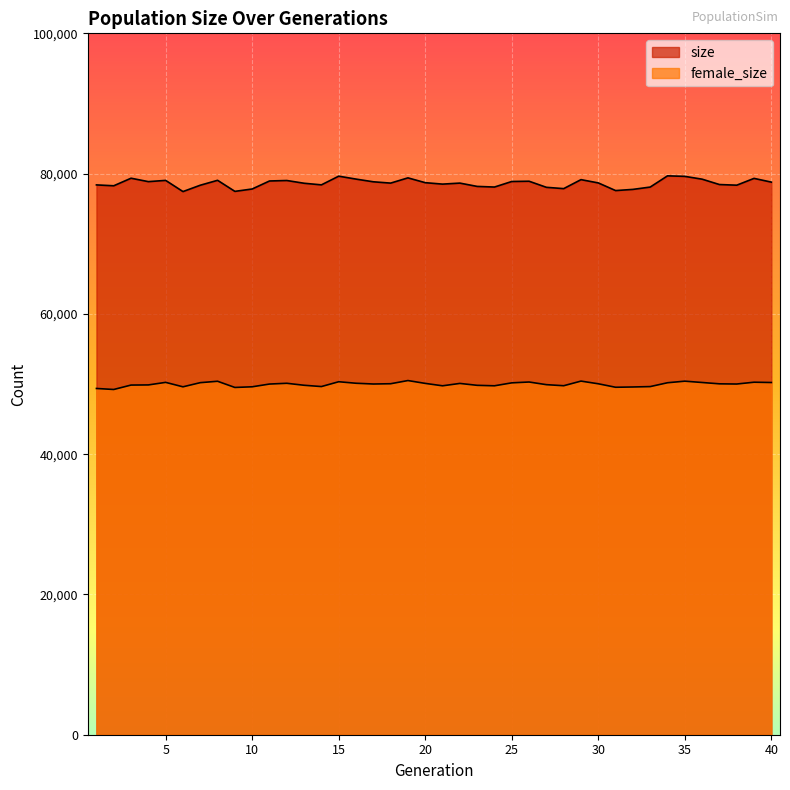

Reading right to left, list all the values displayed in this chart.

size: 40=78787	39=79320	38=78350	37=78442	36=79207	35=79607	34=79681	33=78082	32=77750	31=77582	30=78673	29=79141	28=77859	27=78046	26=78914	25=78876	24=78085	23=78175	22=78647	21=78503	20=78707	19=79394	18=78646	17=78834	16=79218	15=79635	14=78396	13=78626	12=79017	11=78949	10=77808	9=77468	8=79046	7=78344	6=77439	5=79034	4=78857	3=79343	2=78266	1=78390
female_size: 40=50216	39=50259	38=50001	37=50028	36=50219	35=50407	34=50183	33=49635	32=49579	31=49539	30=50035	29=50417	28=49757	27=49910	26=50288	25=50168	24=49748	23=49815	22=50086	21=49747	20=50091	19=50495	18=50042	17=50003	16=50111	15=50327	14=49639	13=49823	12=50106	11=49997	10=49606	9=49512	8=50394	7=50195	6=49602	5=50237	4=49872	3=49852	2=49222	1=49366